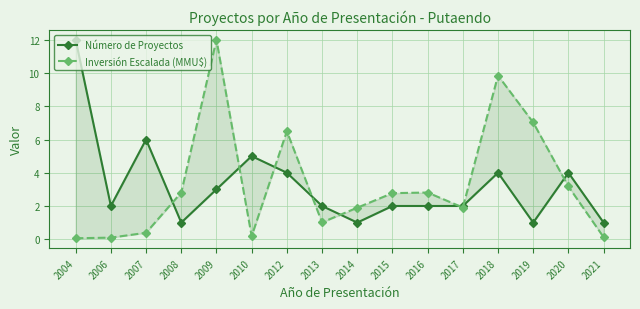

How many lines are shown in the chart?

2